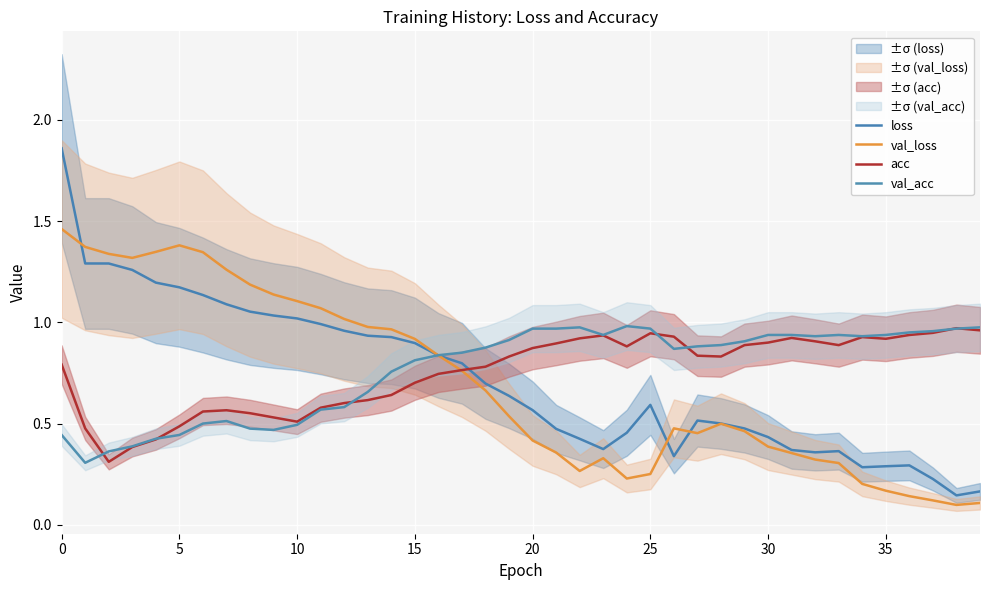

Which category has the lowest value across all series?

38